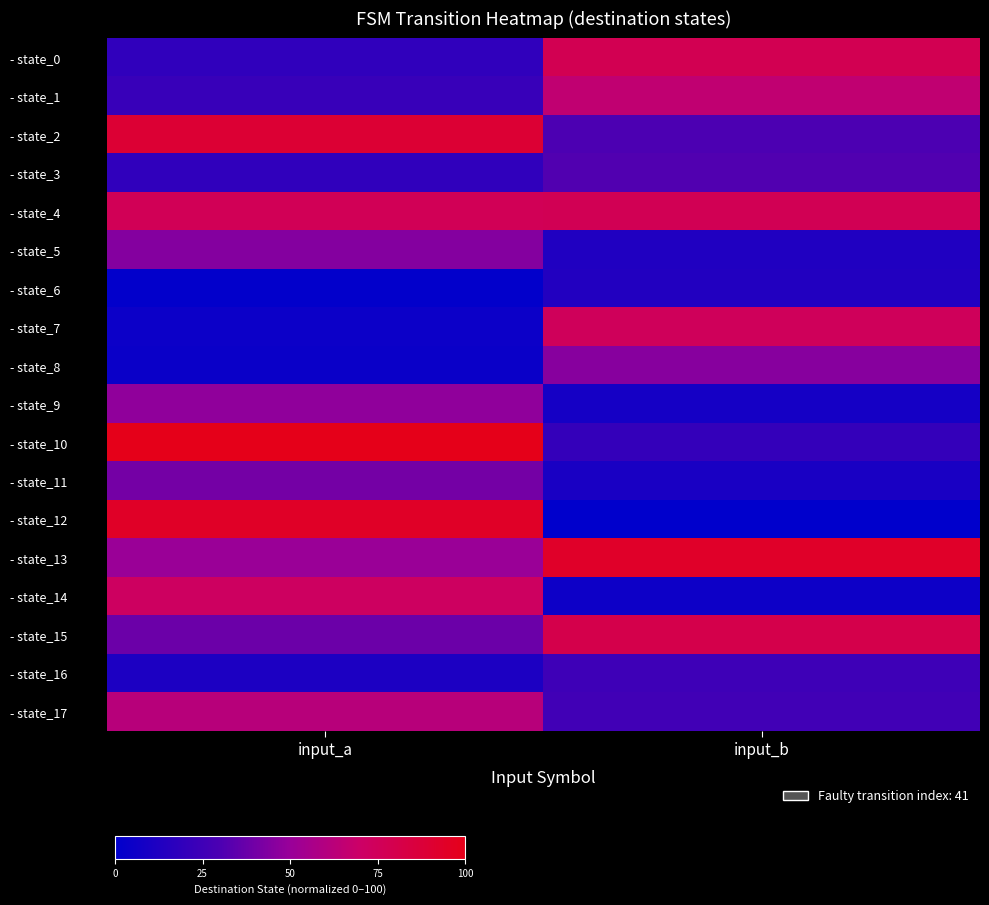

Rank the series by their maximum value, from highest to lowest.

- state_10, - state_12, - state_13, - state_2, - state_15, - state_0, - state_4, - state_7, - state_14, - state_1, - state_17, - state_9, - state_8, - state_5, - state_11, - state_3, - state_16, - state_6